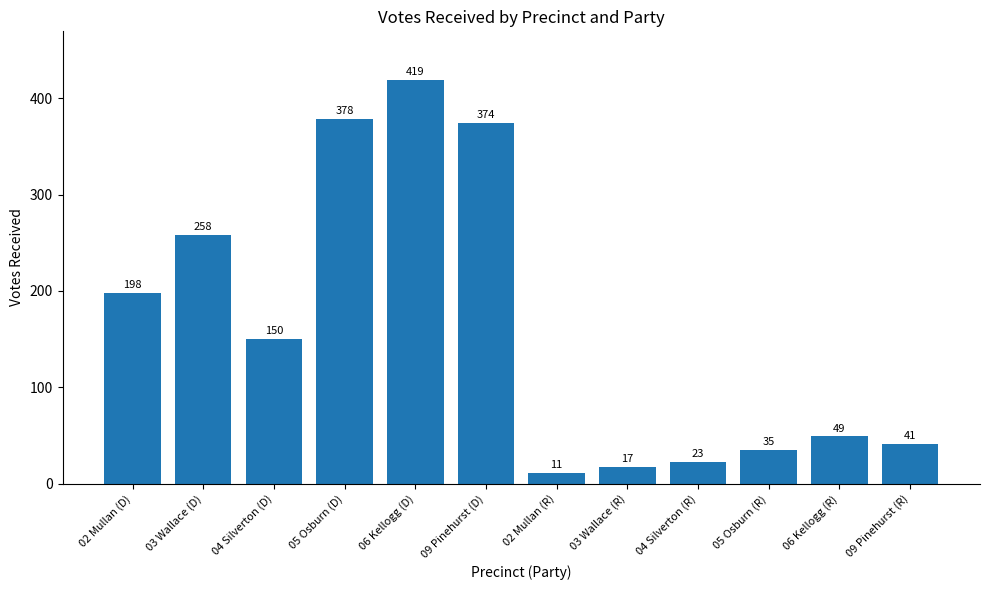

Rank the categories by value from highest to lowest.

06 Kellogg (D), 05 Osburn (D), 09 Pinehurst (D), 03 Wallace (D), 02 Mullan (D), 04 Silverton (D), 06 Kellogg (R), 09 Pinehurst (R), 05 Osburn (R), 04 Silverton (R), 03 Wallace (R), 02 Mullan (R)